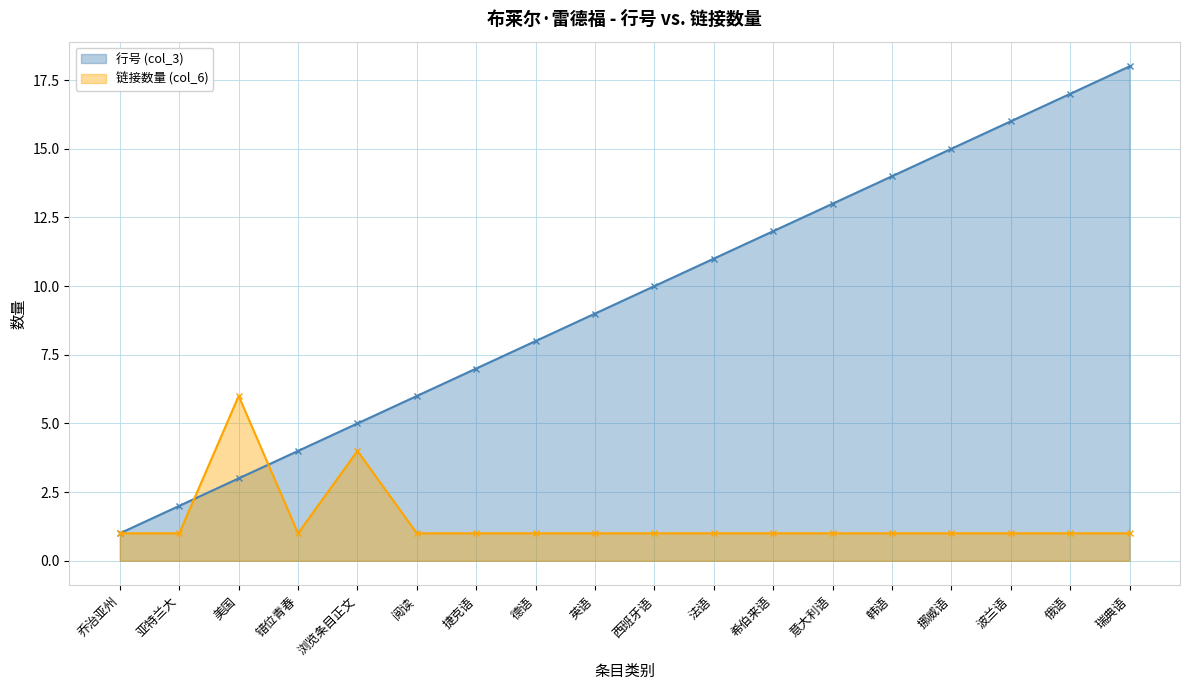

What is the difference between the maximum and minimum values in the 链接数量 (col_6) series?

5